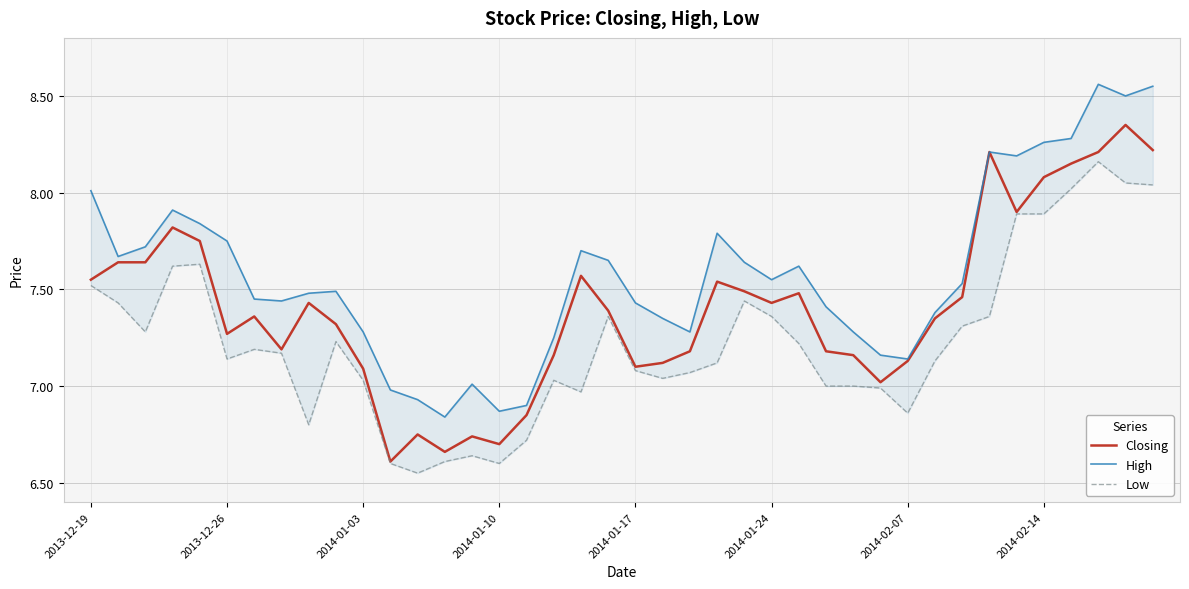

True or false: High and Low intersect in this chart.

False